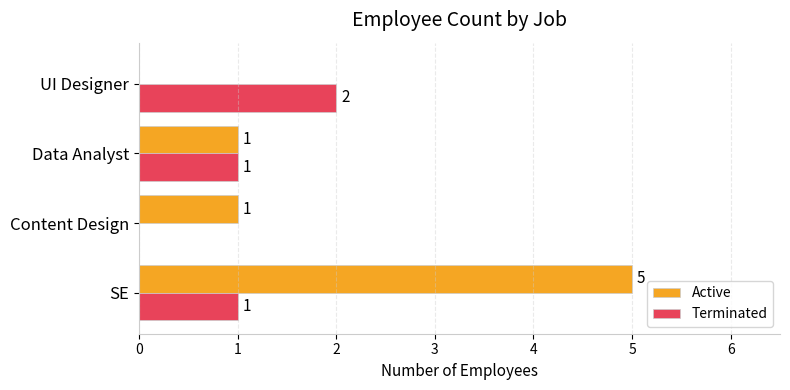

Which label corresponds to the largest value in the chart?

SE